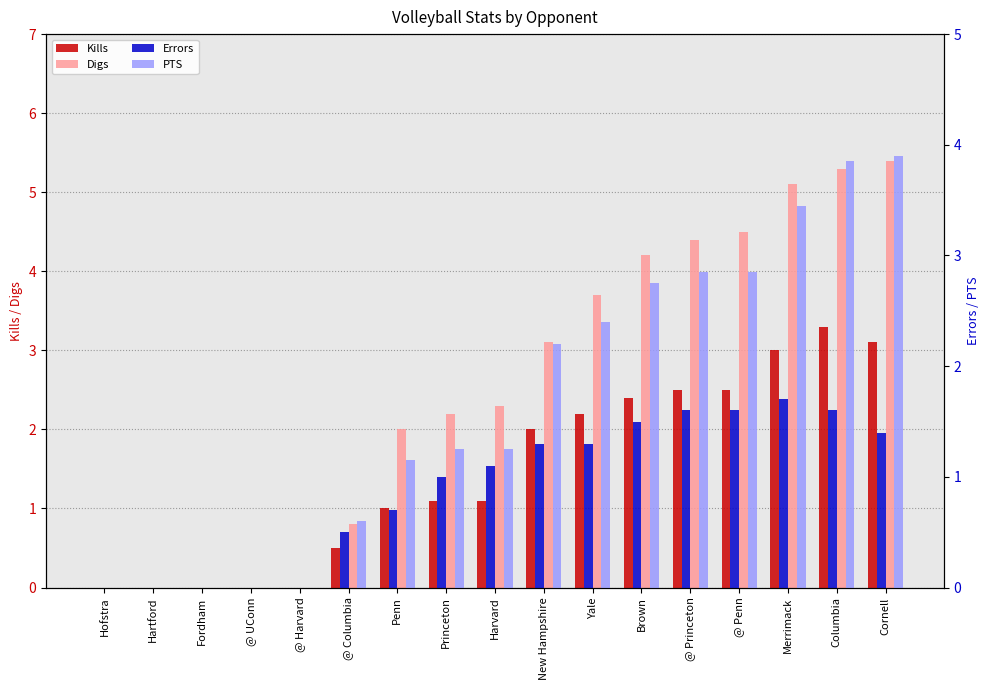

Is the value of PTS at Columbia greater than the value of Errors at @ UConn?

Yes